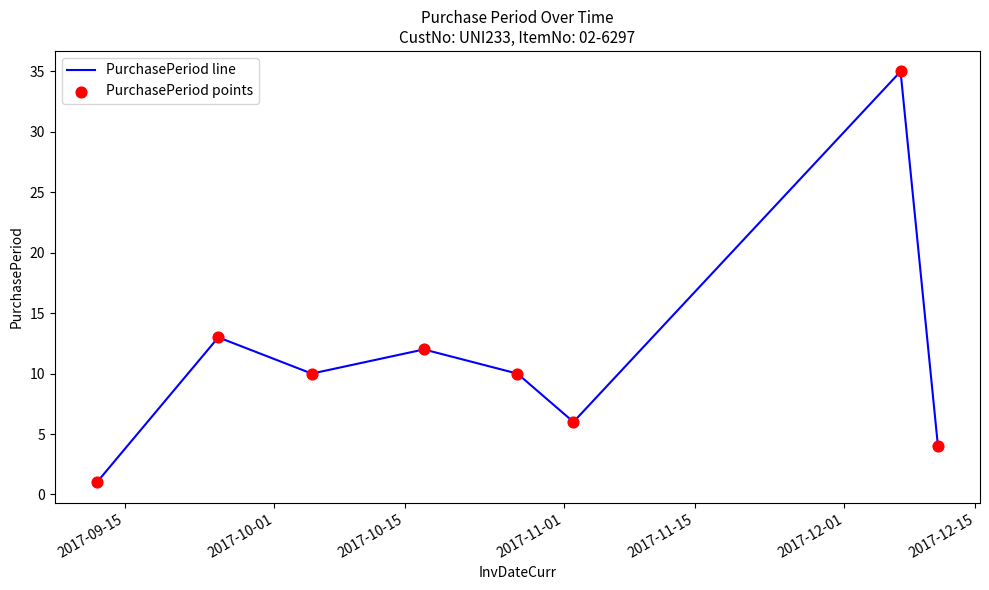

What is the sum of all values?

91